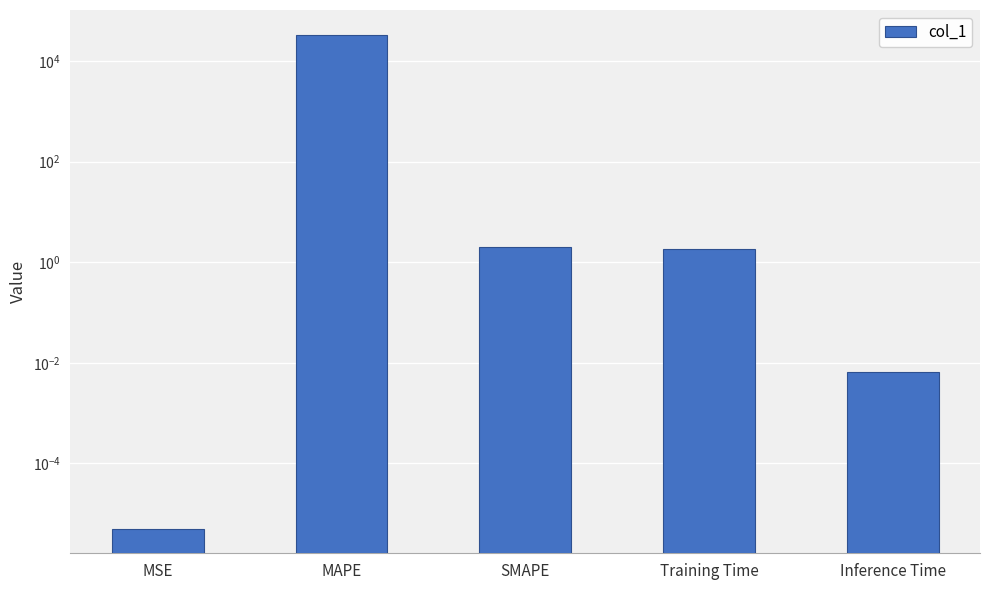

At which label does the data first exceed 1?

MAPE